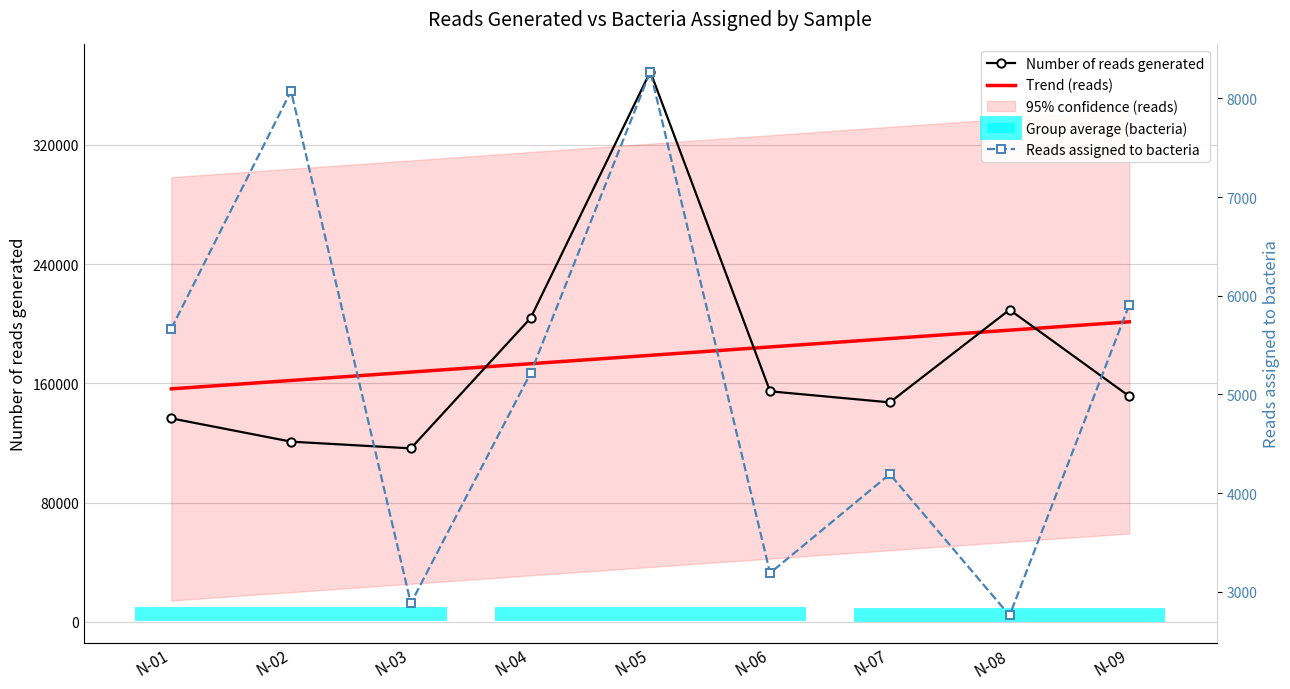

How many lines are shown in the chart?

3